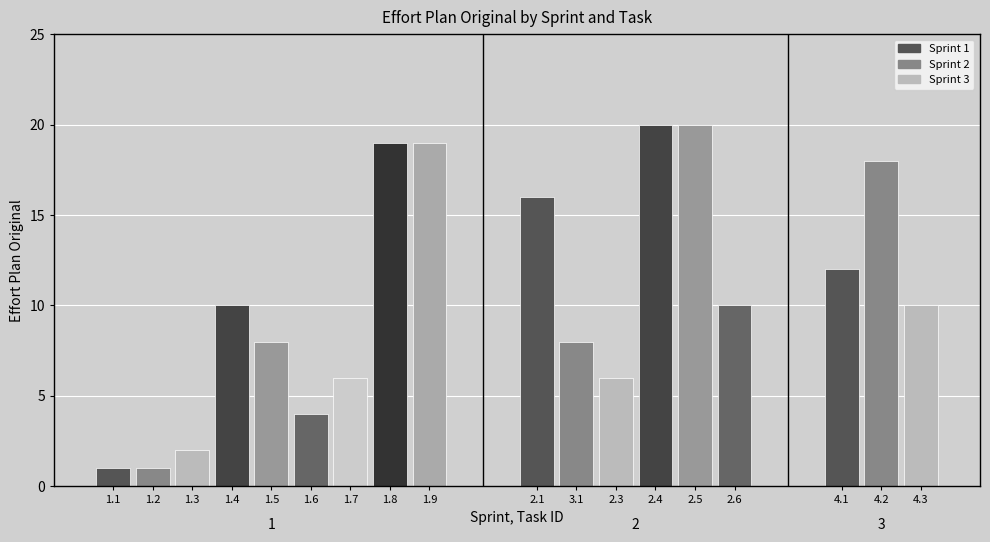

List the labels in order of Effort Plan Original value, smallest first.

2, 0, 1